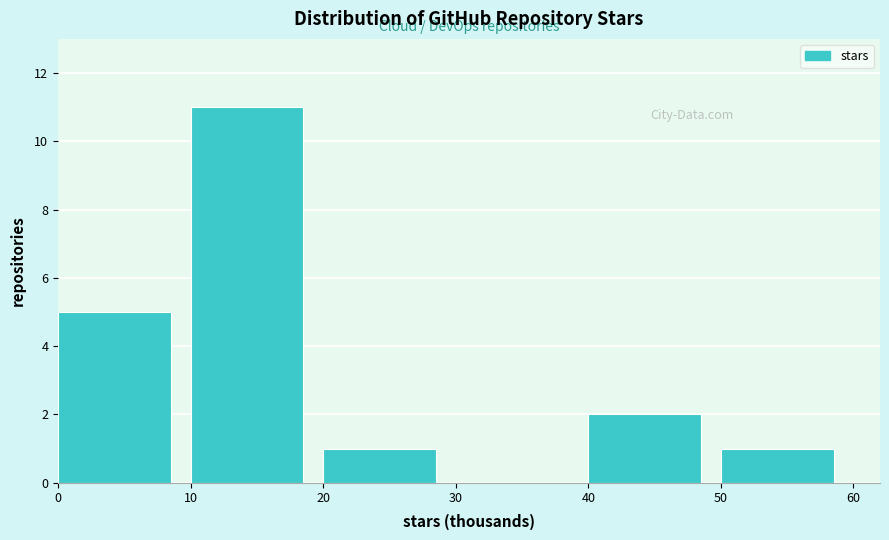

Reading left to right, transcribe all the data shown in this chart.

0=5	10=11	20=1	30=0	40=2	50=1